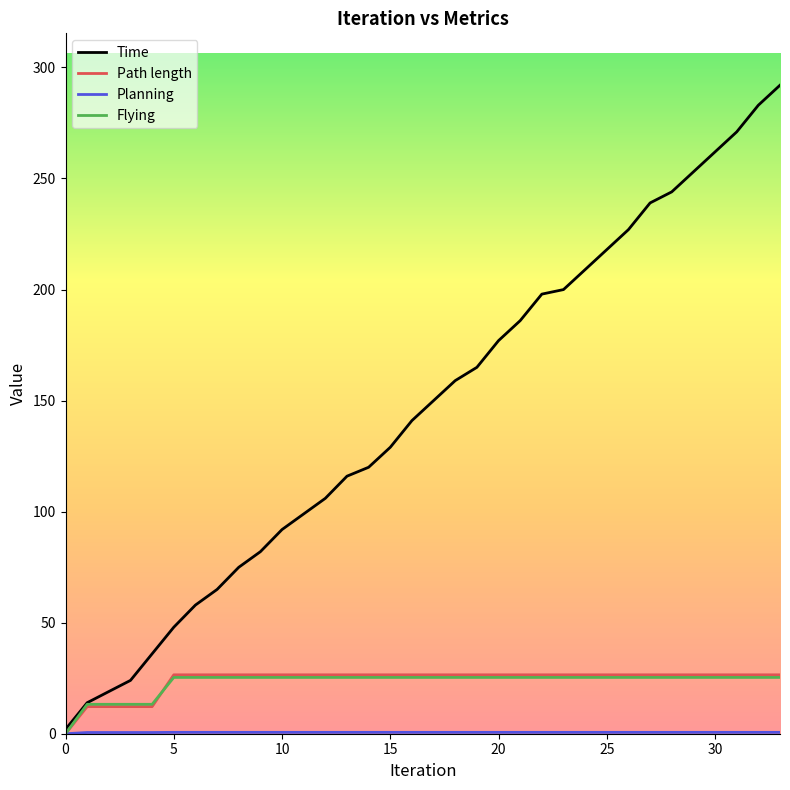

Which series has the largest total across all categories?

Time